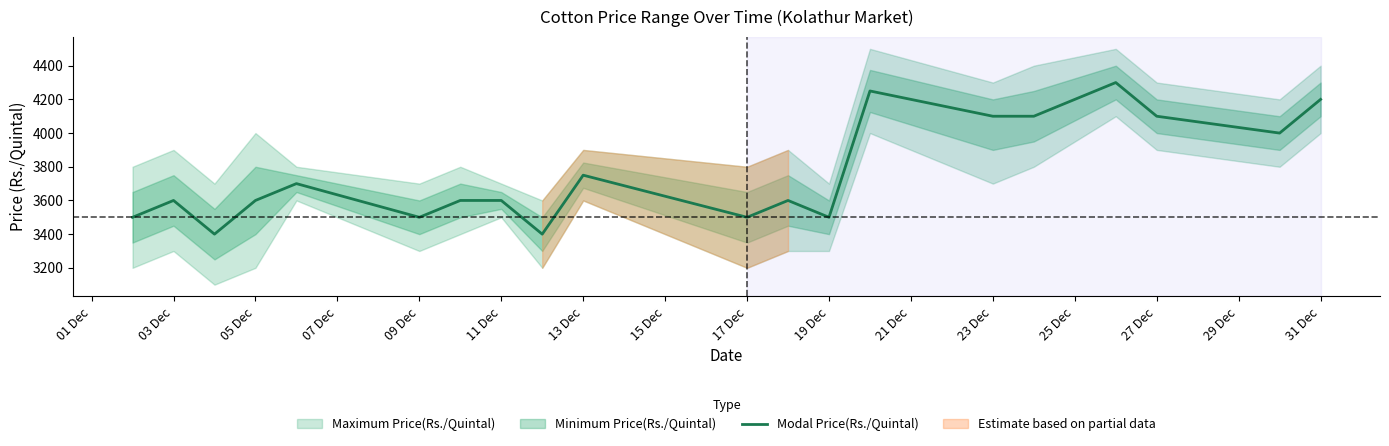

Count the number of values greater than 3600.

9